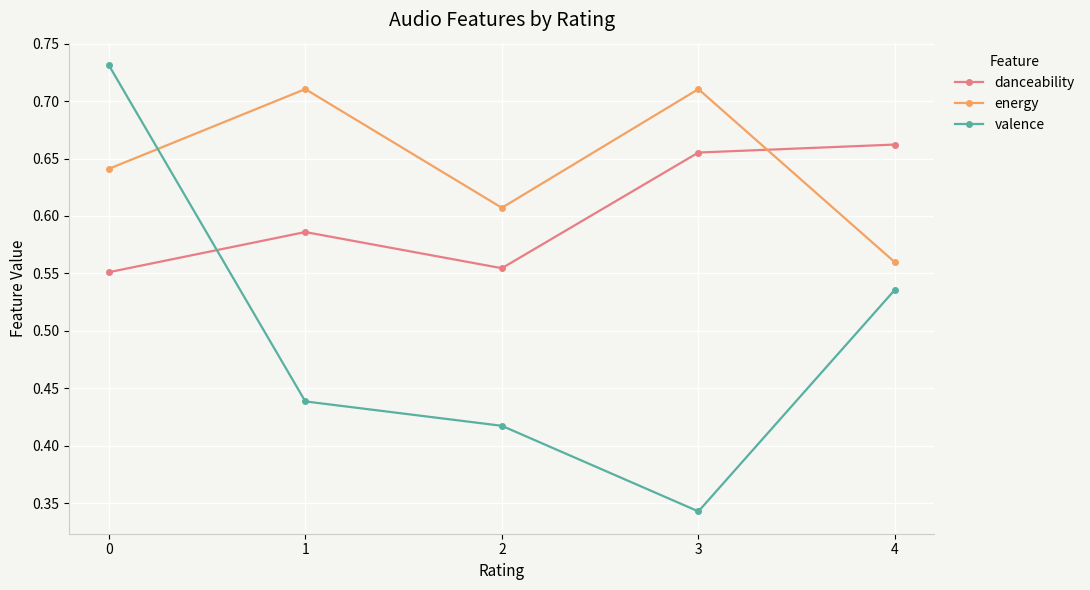

What is the sum of all energy values?

3.2